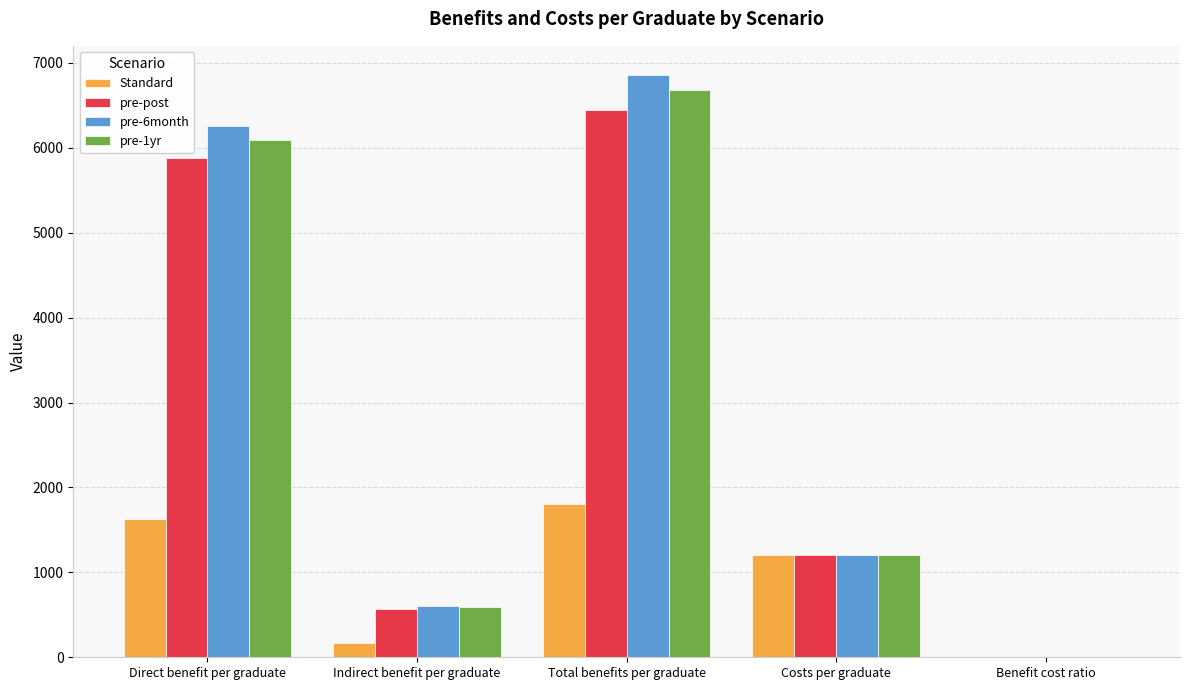

Which category has the highest value in the Standard series?

Total benefits per graduate